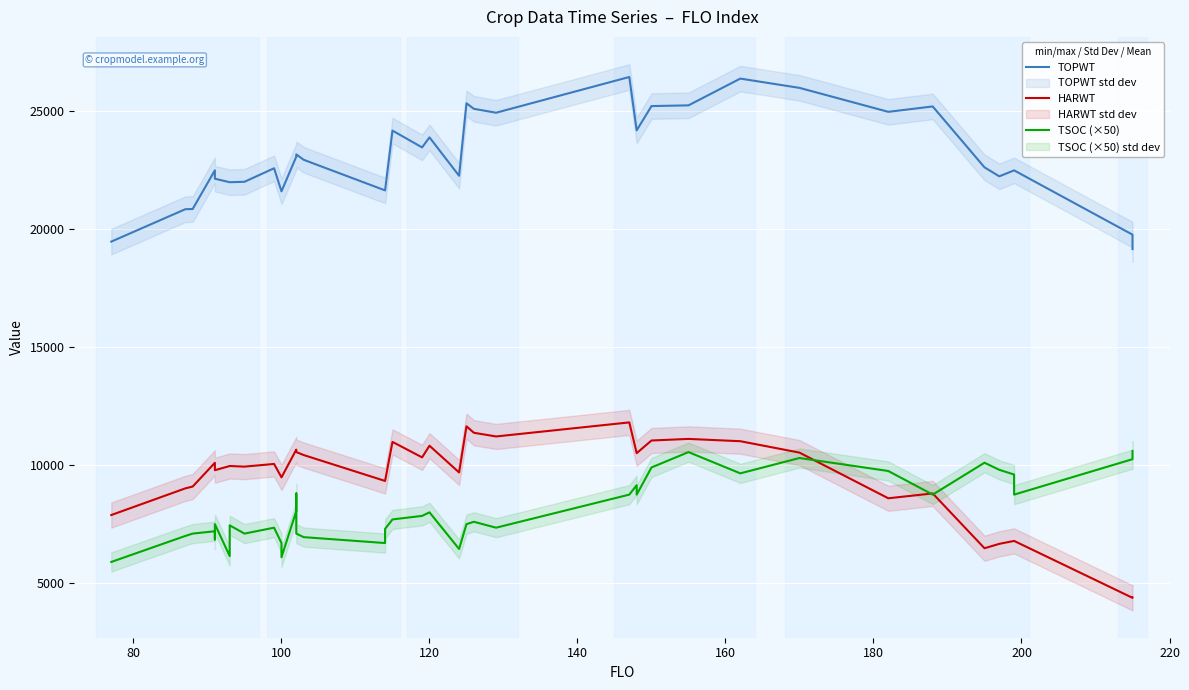

True or false: TSOC (×50) has more than 2 interior local peaks.

True